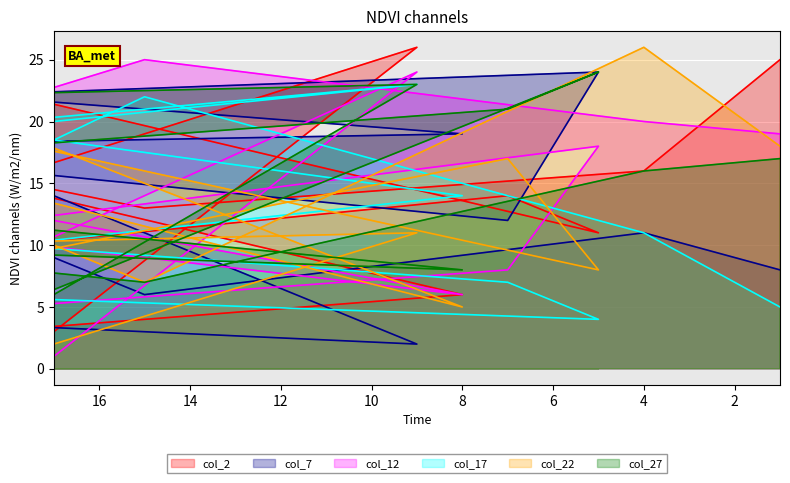

Count the number of categories in the chart.

13